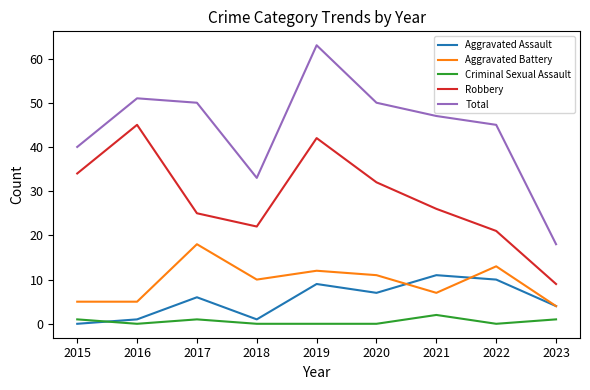

Reading left to right, extract all data points from this chart.

Aggravated Assault: 0	1	6	1	9	7	11	10	4
Aggravated Battery: 5	5	18	10	12	11	7	13	4
Criminal Sexual Assault: 1	0	1	0	0	0	2	0	1
Robbery: 34	45	25	22	42	32	26	21	9
Total: 40	51	50	33	63	50	47	45	18